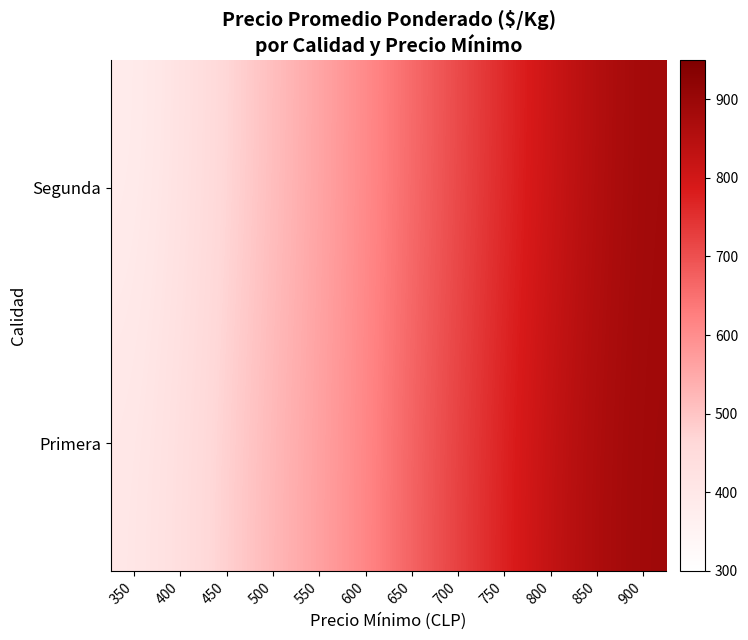

Count the number of data series in this chart.

2